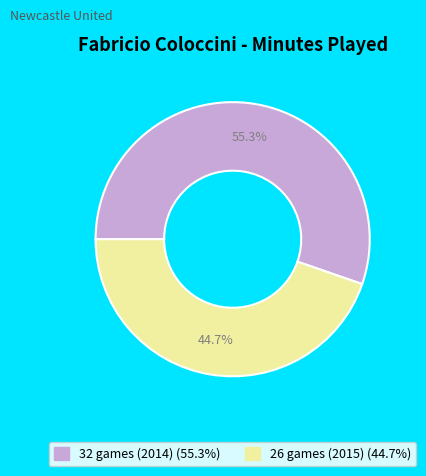

Is there a majority slice in this chart?

Yes